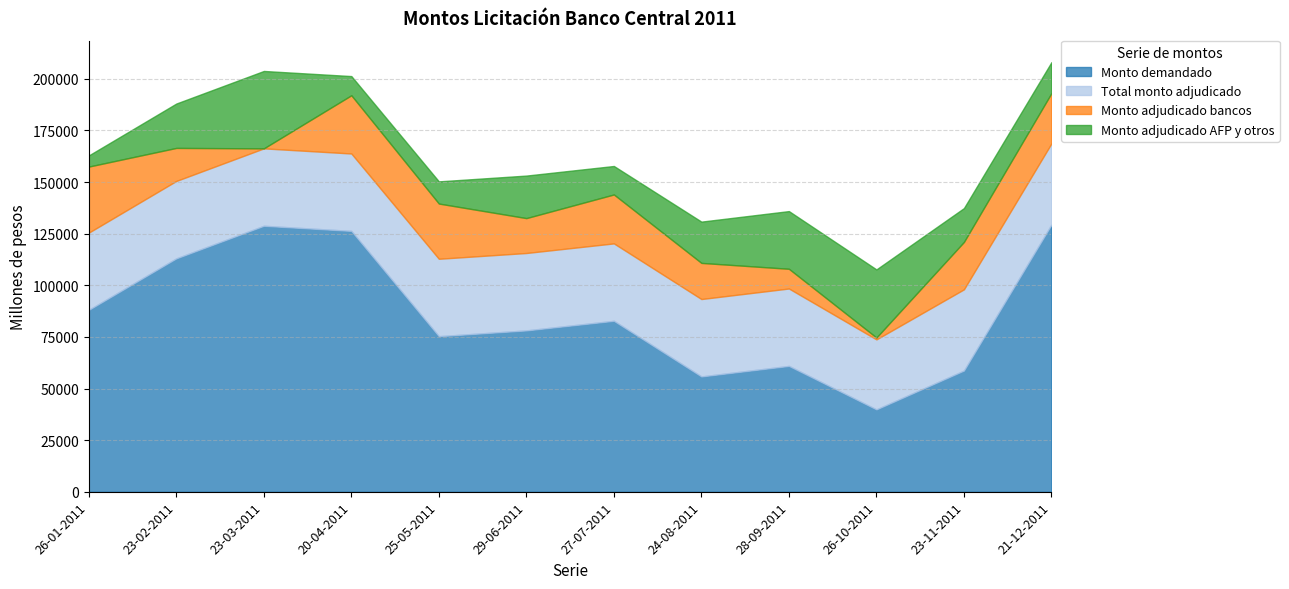

Read the Monto adjudicado bancos value at 23-02-2011, to the nearest 100.

16000